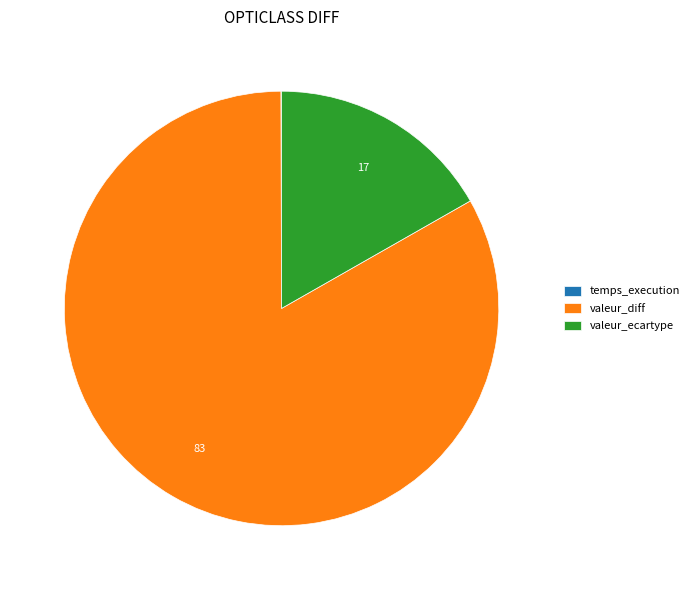

What is the largest slice in the pie chart?

valeur_diff